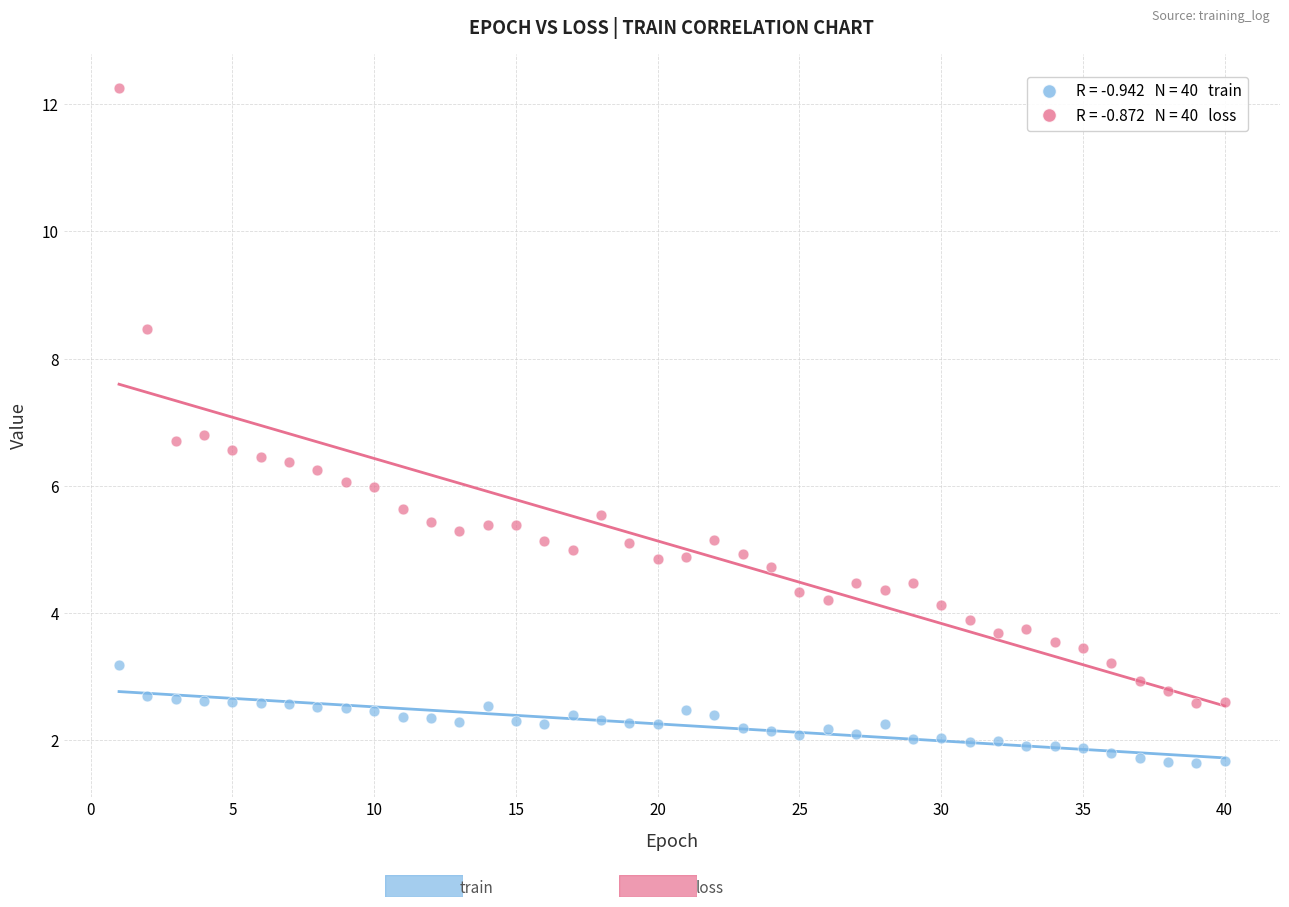

Across all data points, what is the range of X values (max minus min)?

39.0